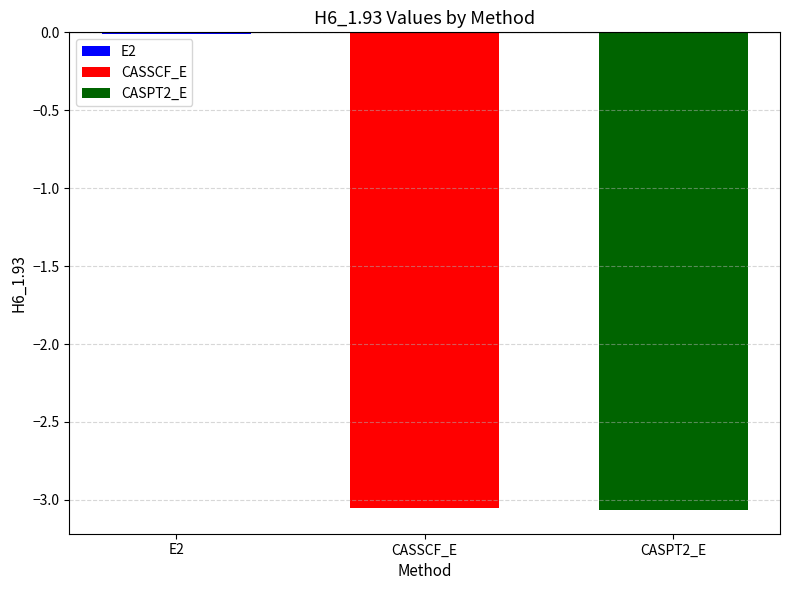

List the labels in order of CASSCF_E value, smallest first.

CASSCF_E